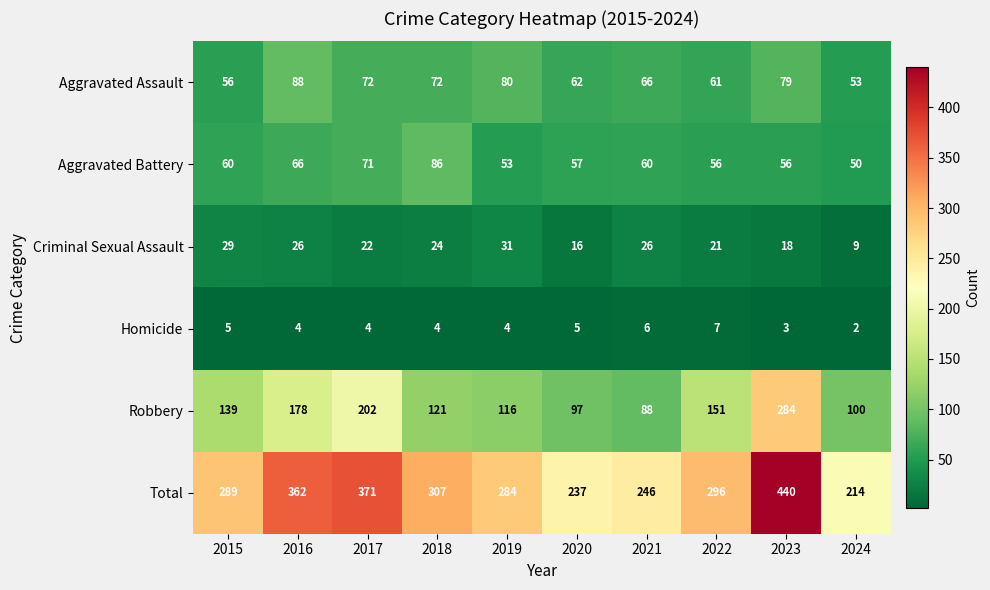

The Homicide series shows 2 at 2024. True or false?

True